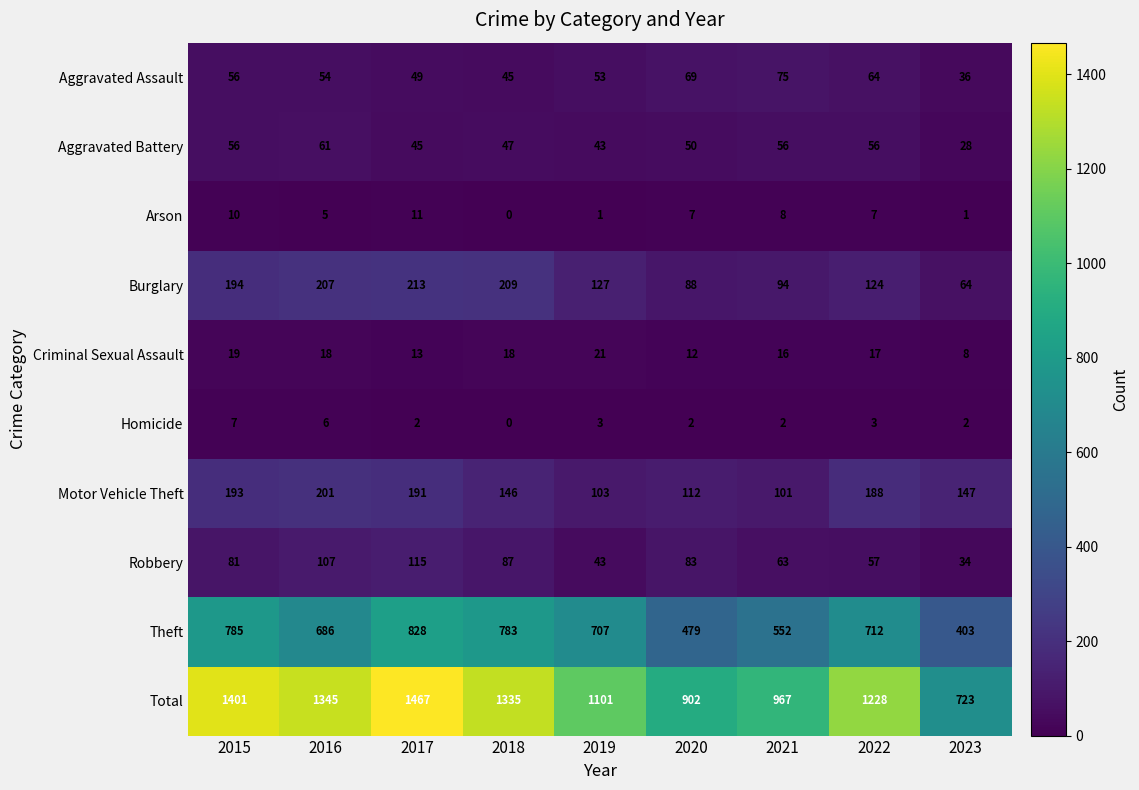

At which category does the chart reach its minimum across all series?

2018